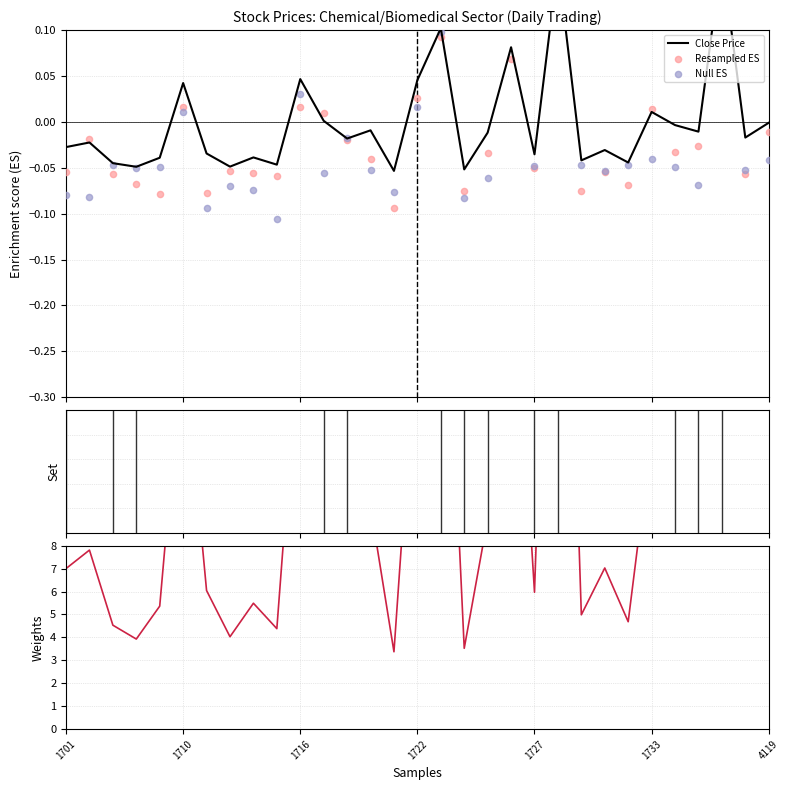

Which series has the largest total across all categories?

Weights